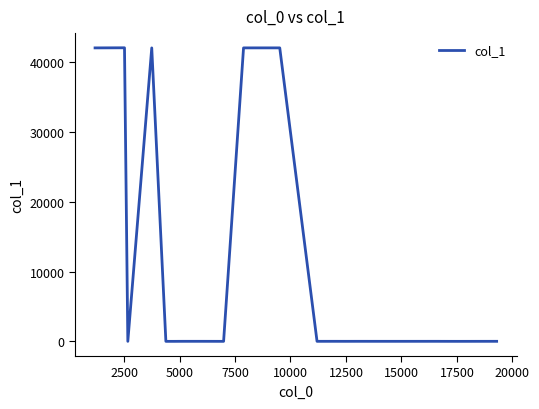

What is the greatest value displayed?

42037